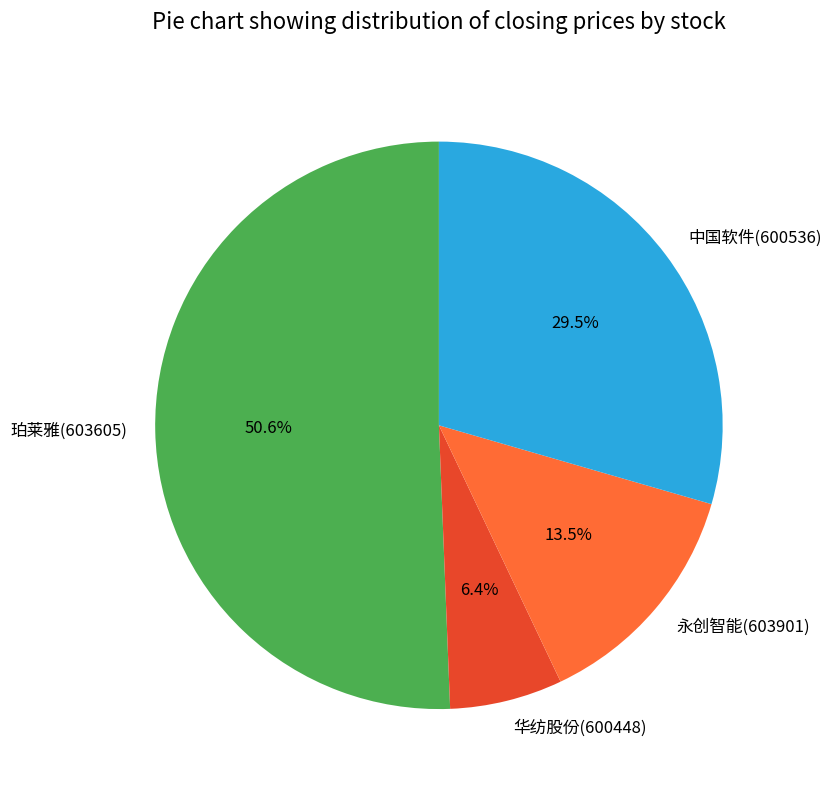

How many slices are in this pie chart?

4